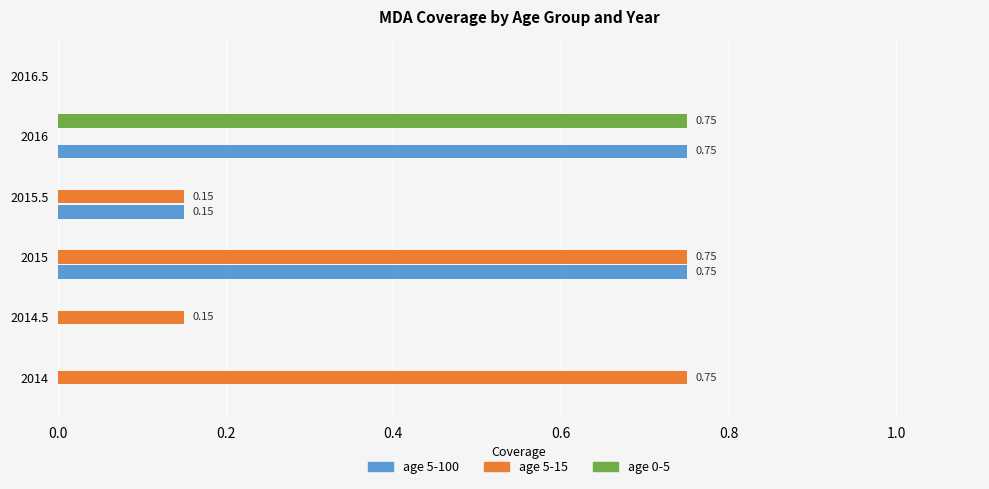

What is the total value across all series at 2015.5?

0.3